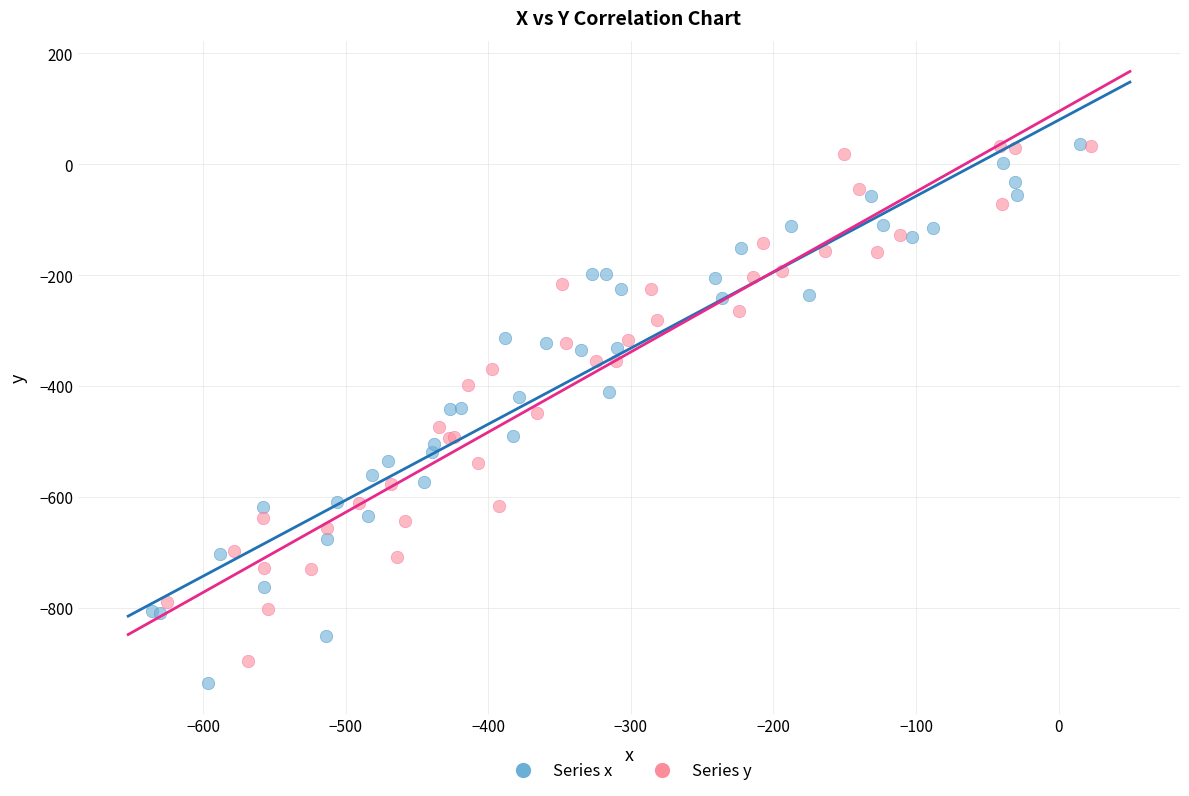

What are all the series names shown in the legend?

Series x, Series y